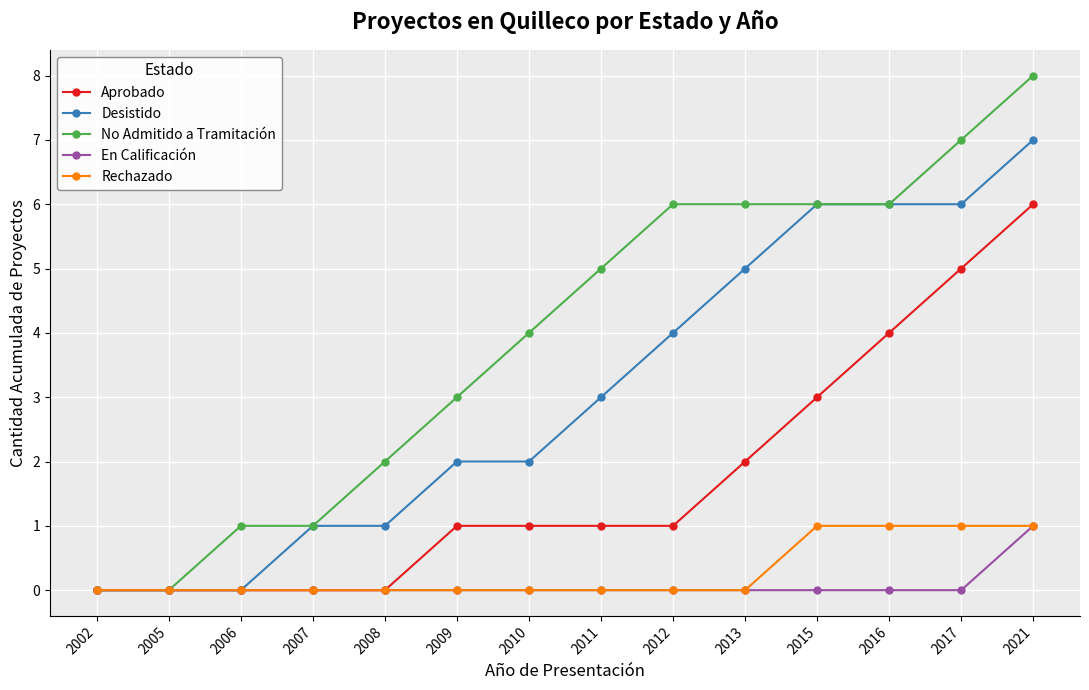

Is it true that No Admitido a Tramitación equals 7 at 2017?

True